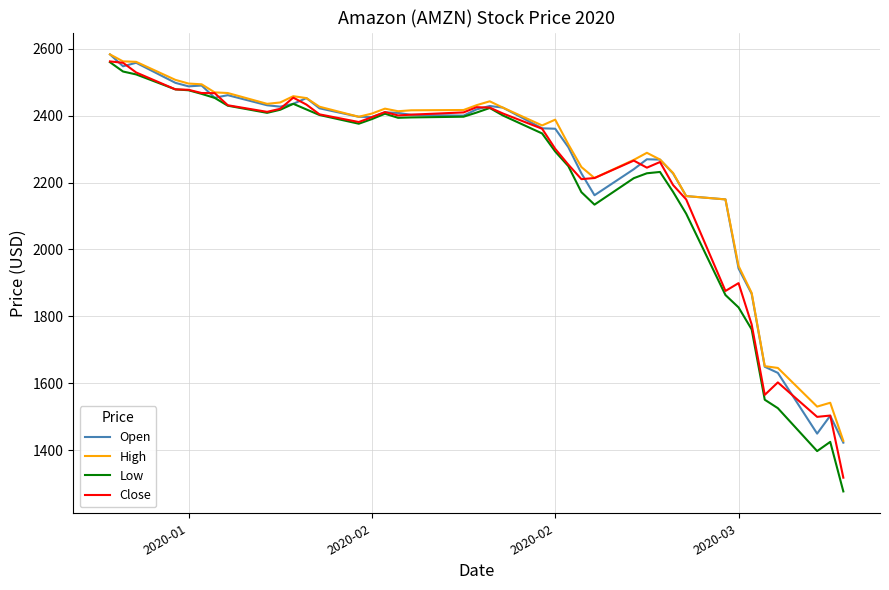

What is the minimum value for Close?

1317.2